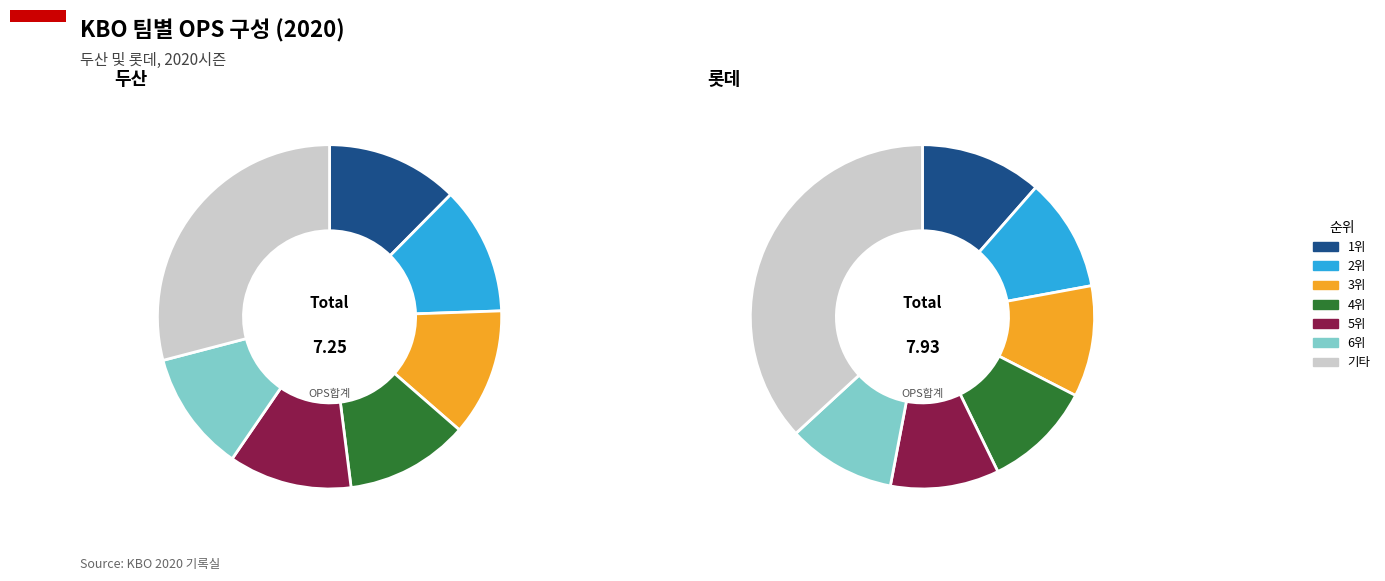

Is 페르난데스 the majority of the pie?

No